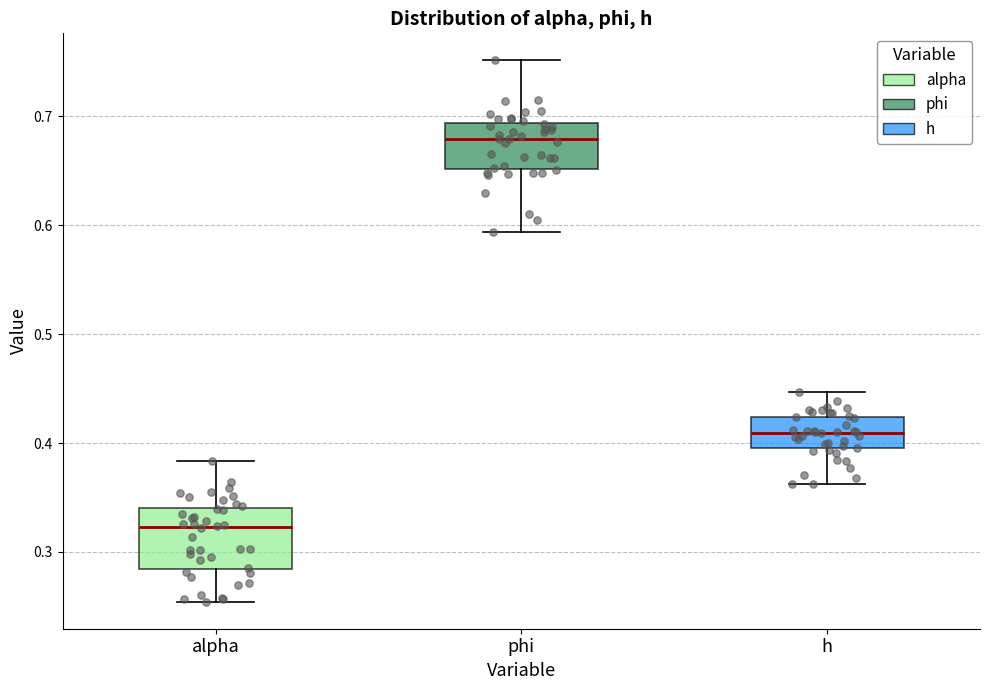

Where does the upper whisker of the box for phi end on the y-axis? The values are not printed on the chart, so give them approximately, as read against the axis.

0.75